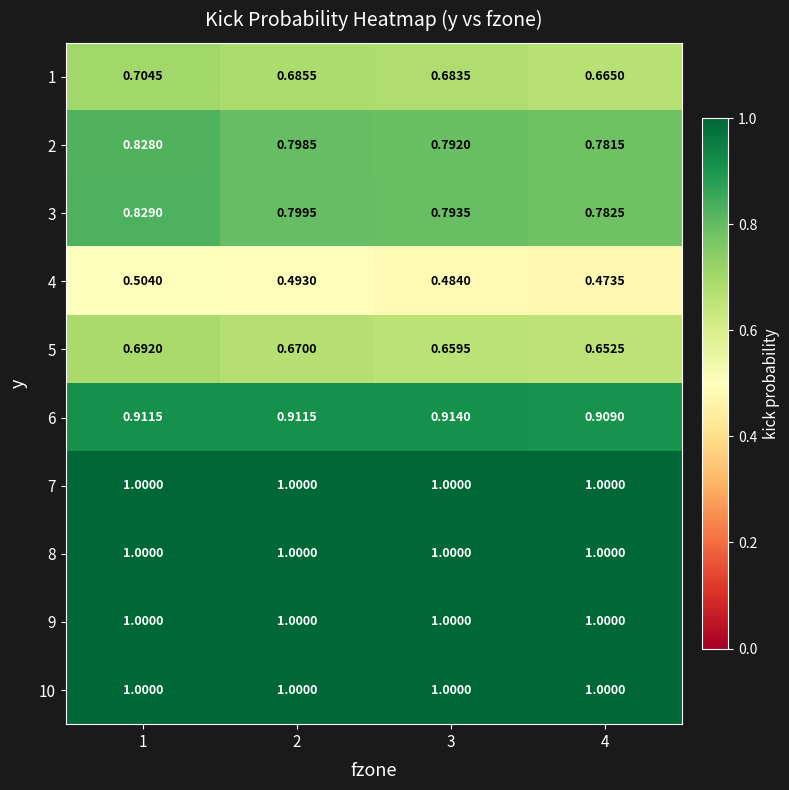

Is the value of 4 at 3 greater than the value of 8 at 3?

No